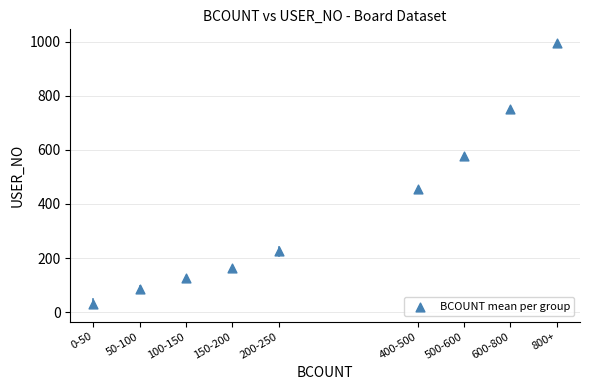

What is the range of Y values (max minus min)?

966.1